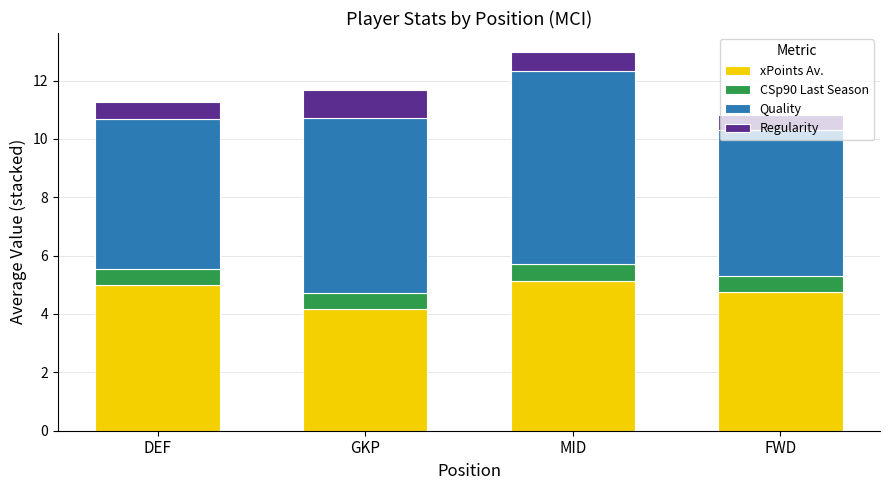

What is the value of the xPoints Av. bar at the 1st from the left?

5.0